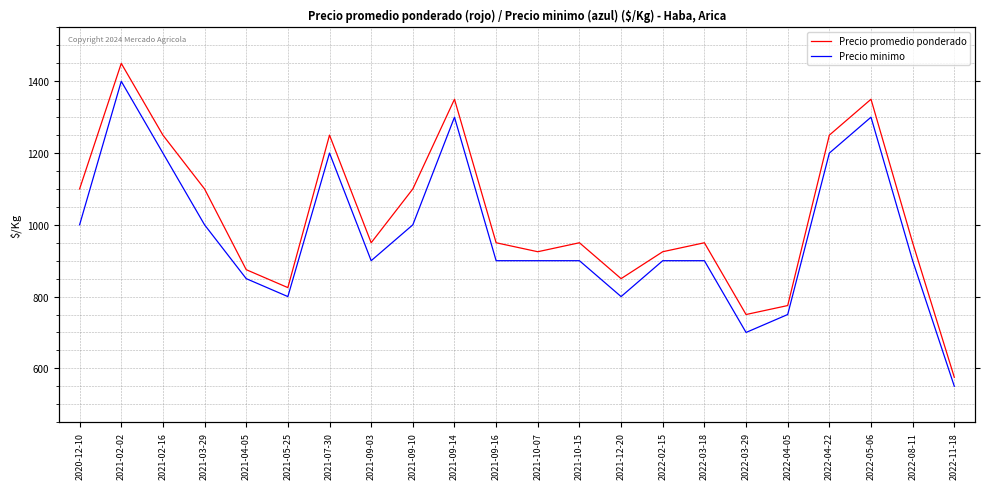

What is the difference between the Precio minimo values at 2021-09-10 and 2021-04-05?

150